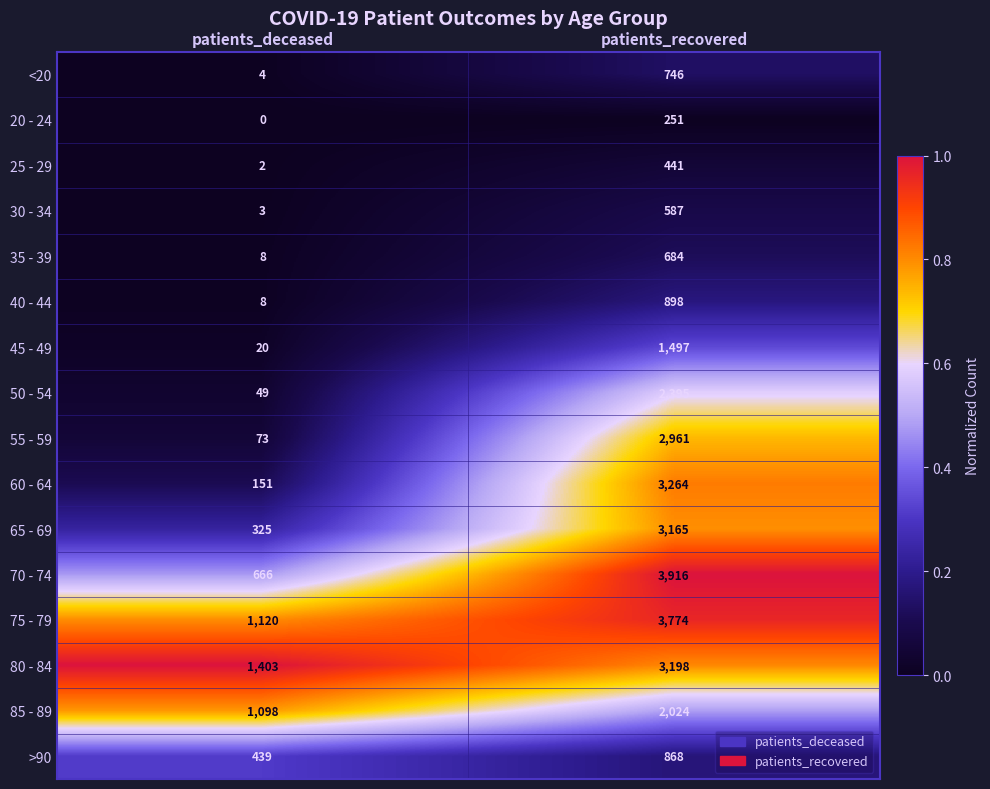

The 30 - 34 series shows 351 at patients_recovered. True or false?

False